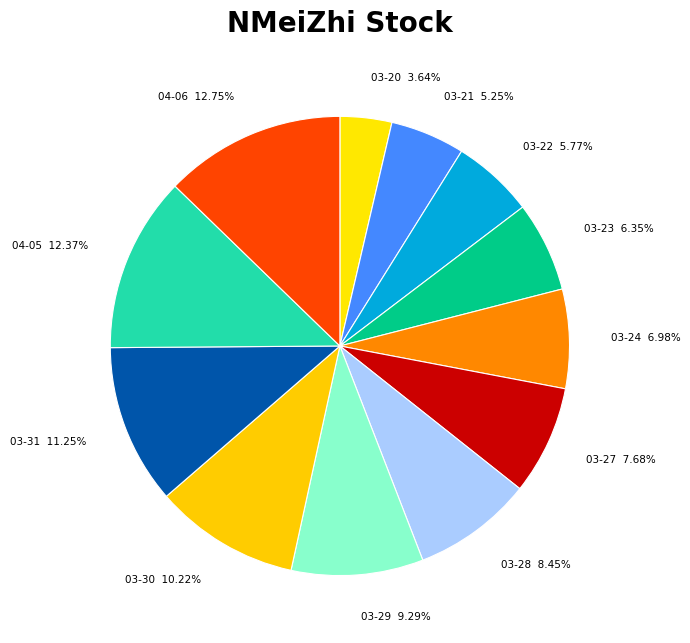

Do 03-23 and 03-29 together represent more than half of the pie?

No